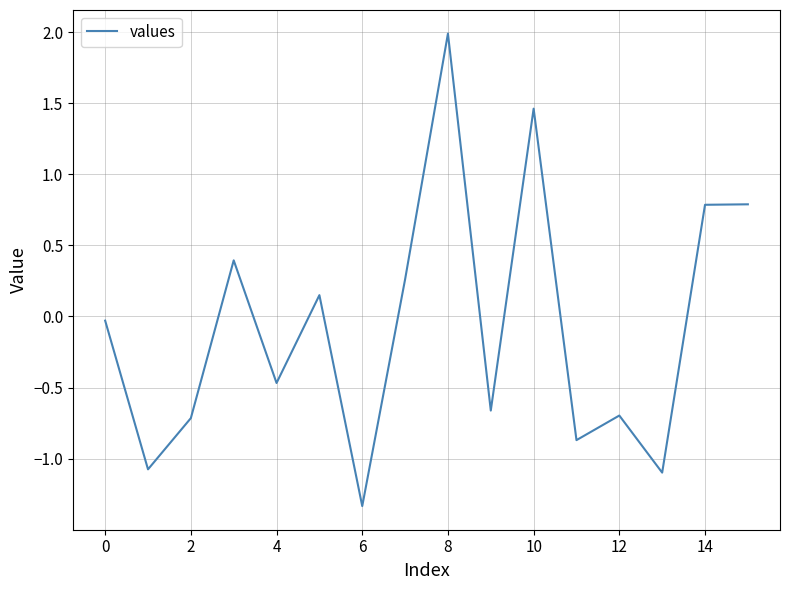

What is the smallest value displayed?

-1.3